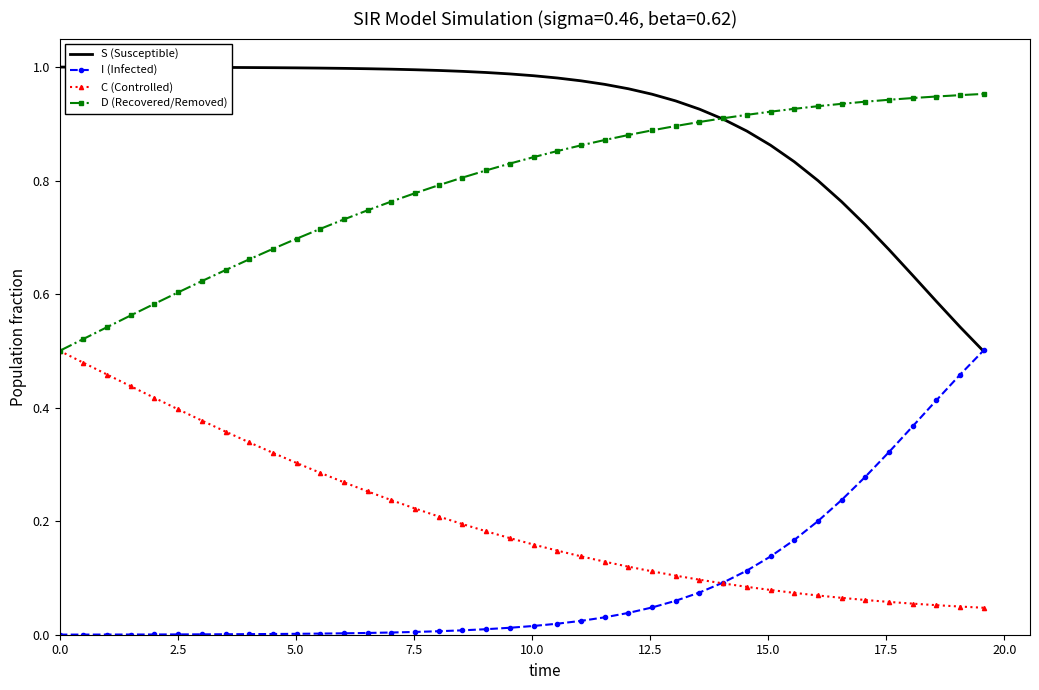

Which series has the largest total across all categories?

S (Susceptible)